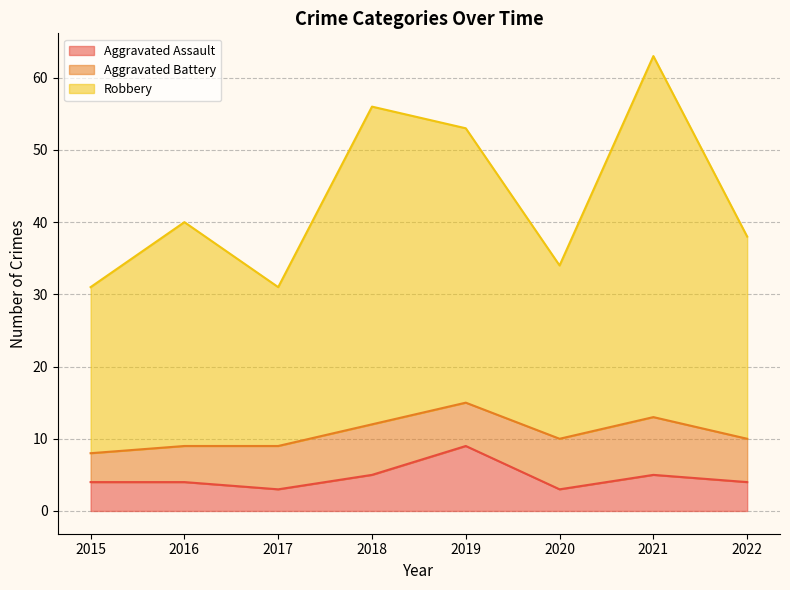

What is the total value across all series at 2020?

34